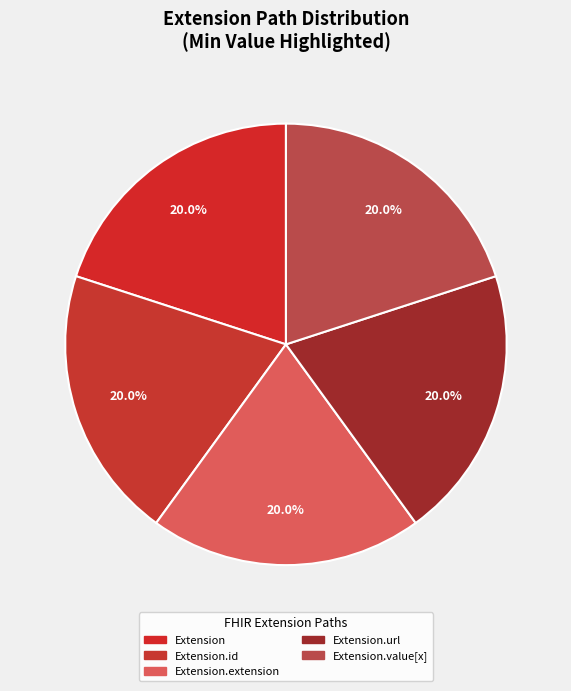

Is there a majority slice in this chart?

No